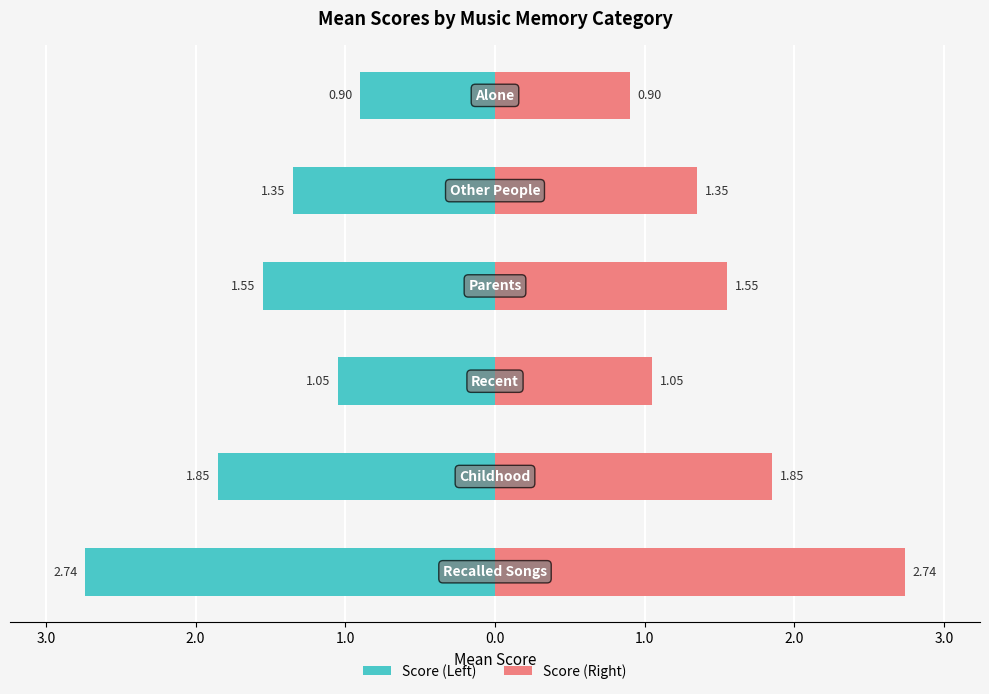

What is the average value of the Left (Mean Score) series?

-1.6